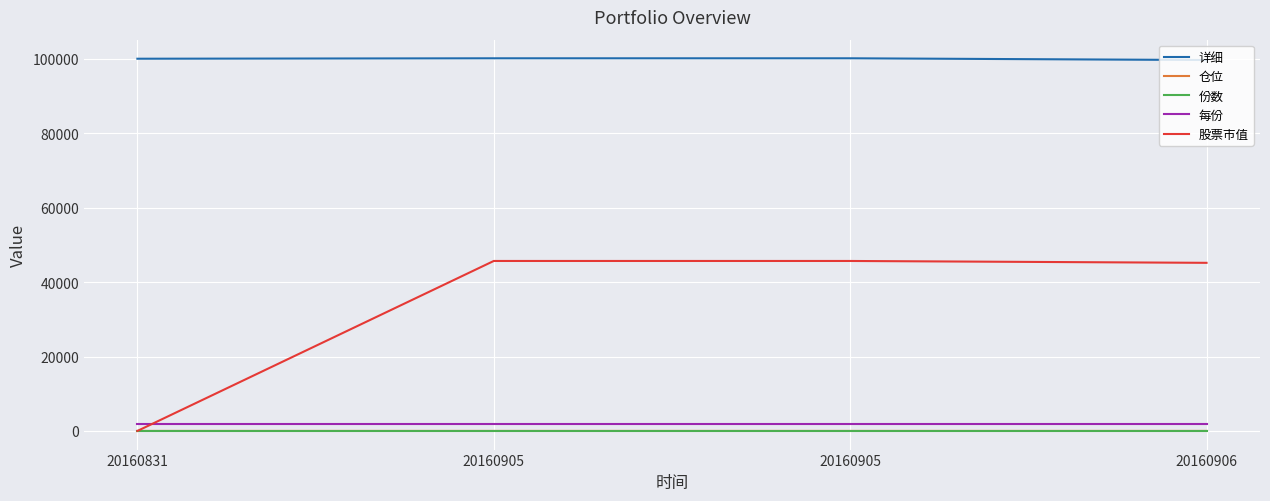

List the labels in order of 每份 value, largest first.

20160831, 20160905, 20160905, 20160906